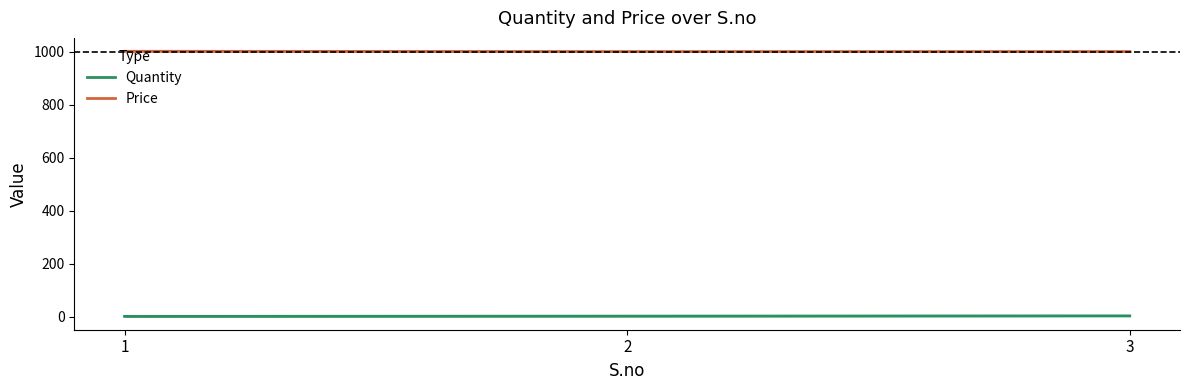

List the series in order of their peak value, highest first.

Price, Quantity